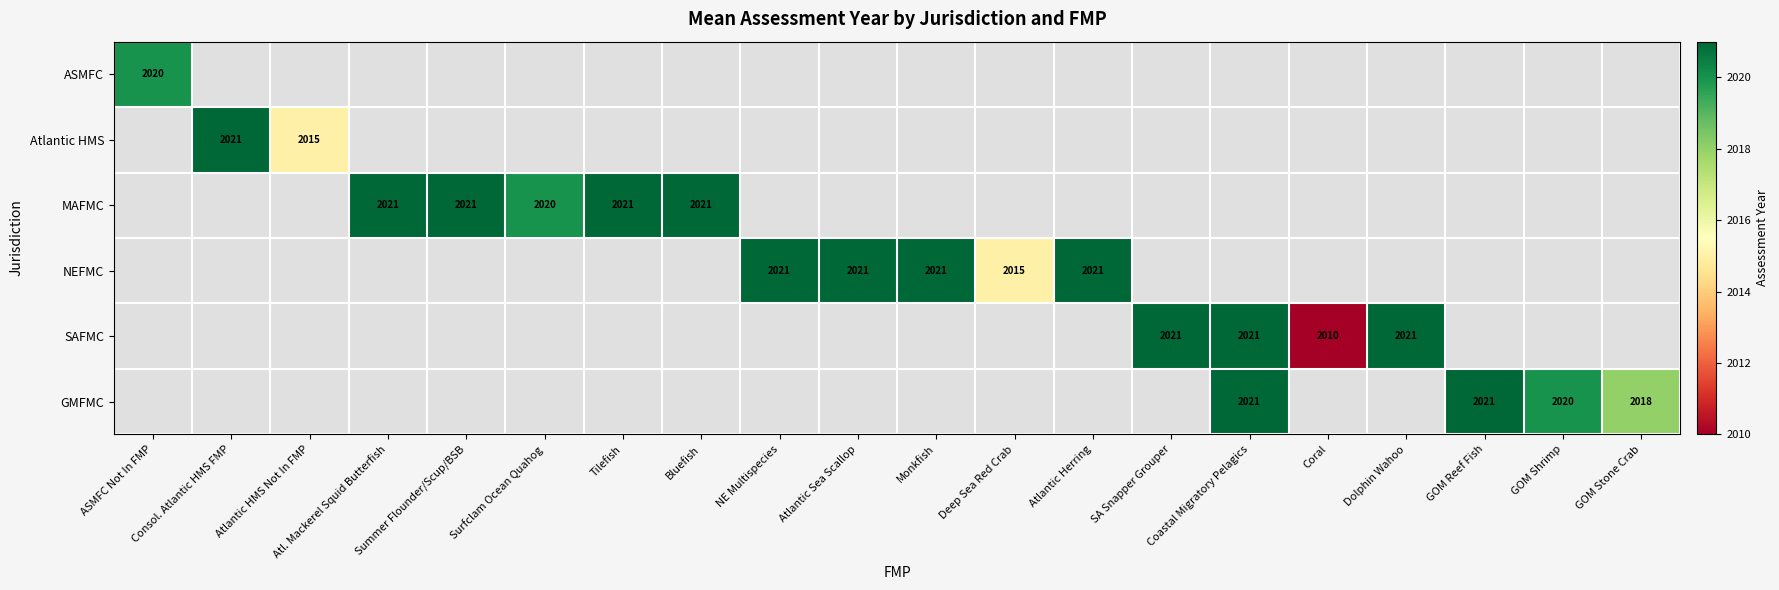

What is the greatest value displayed?

2021.0